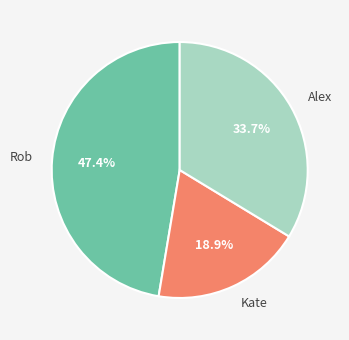

What percentage is the Alex slice, to the nearest percent?

34%